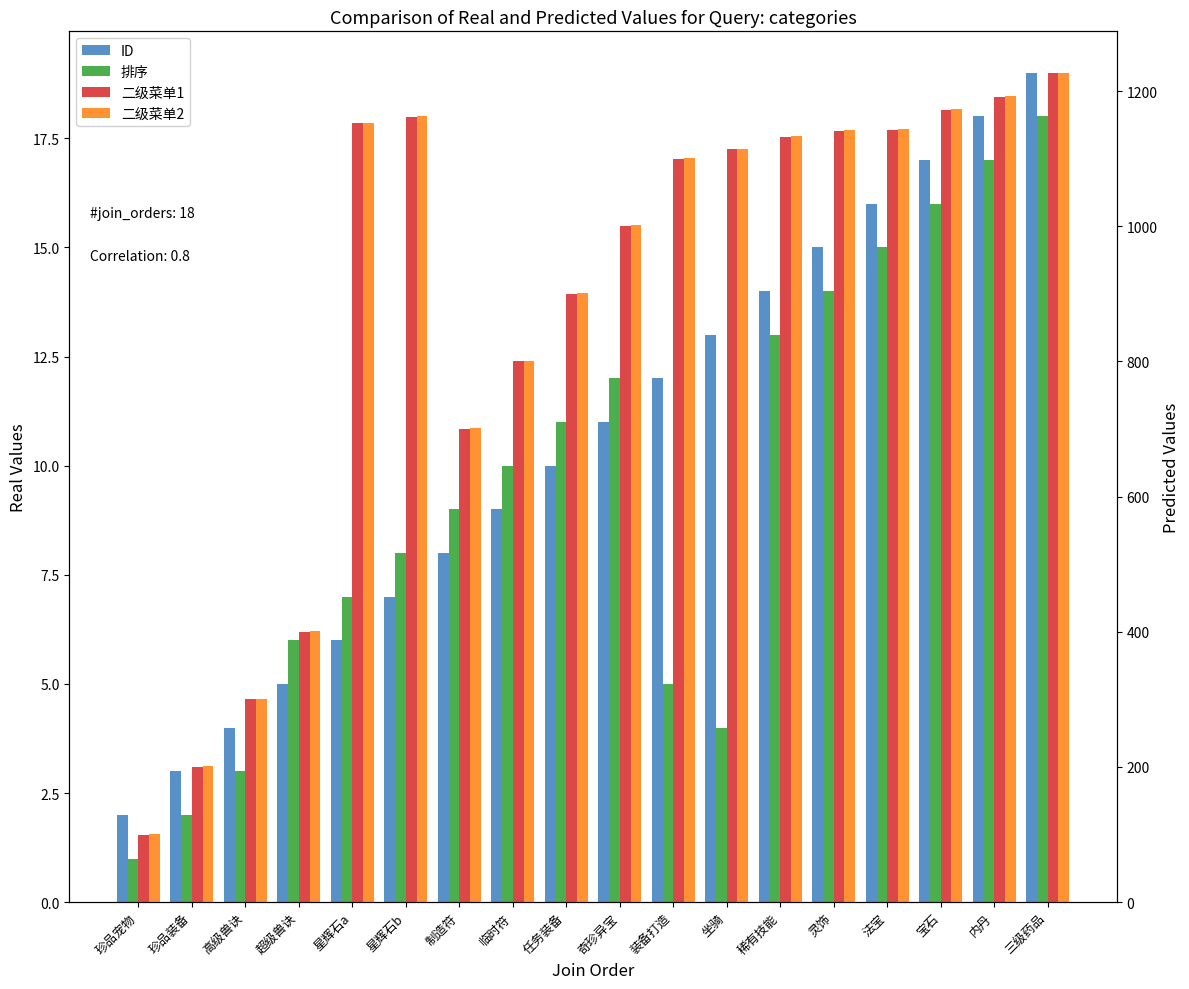

What is the difference between the maximum and second lowest values in the 二级菜单2 series?

1026